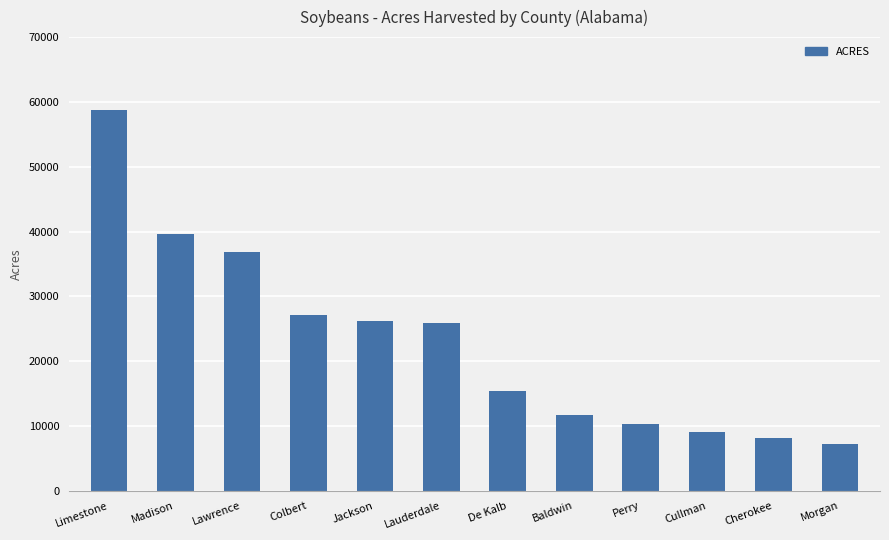

Is it true that the value at Baldwin is 11733?

True